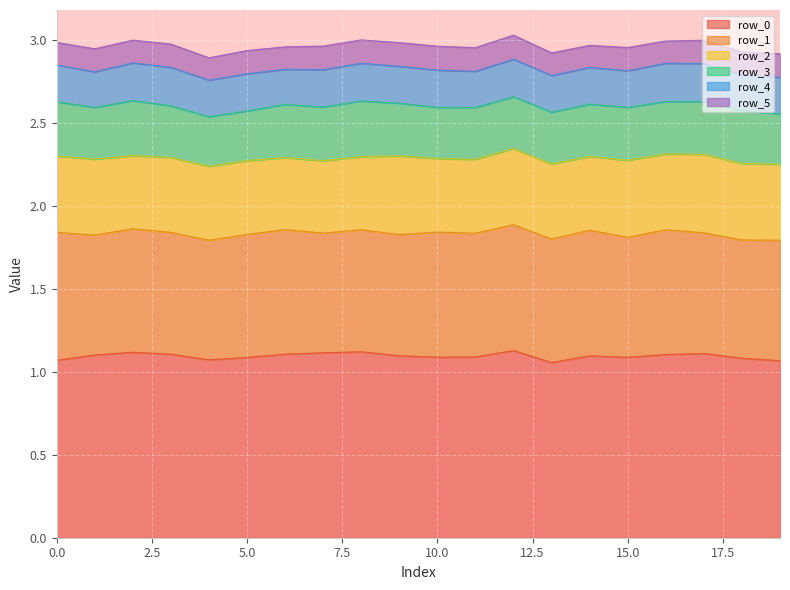

Does the chart display data point markers on the line(s)?

No